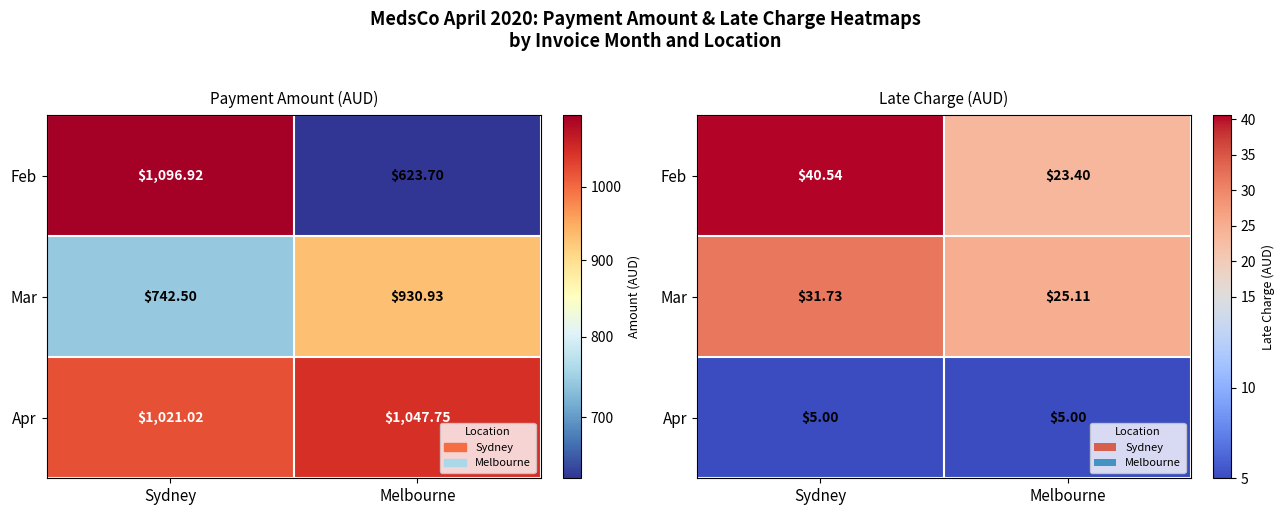

Read the Apr value at Melbourne.

5.0